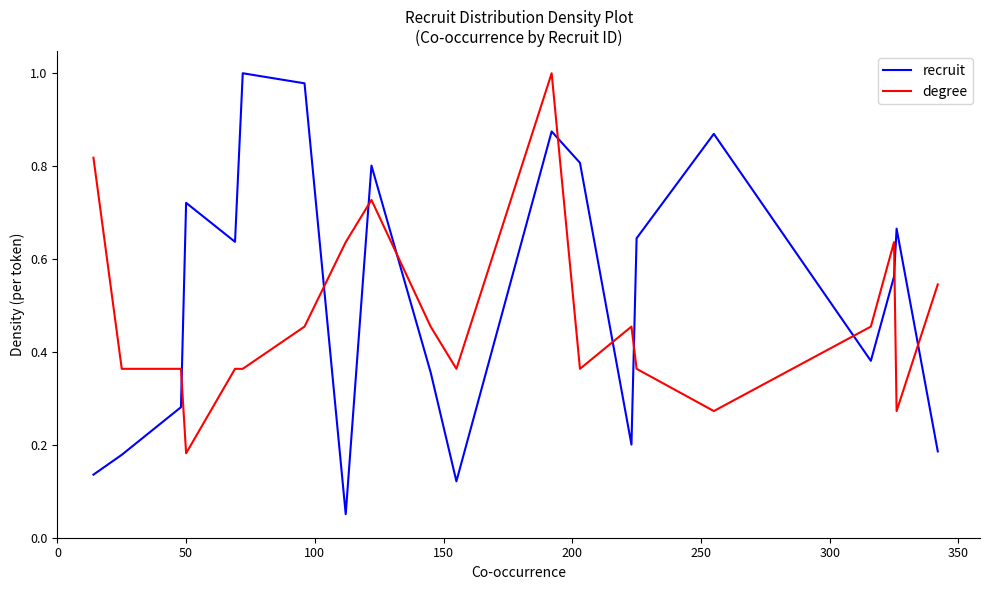

Rank the series by their average value, from lowest to highest.

degree, recruit